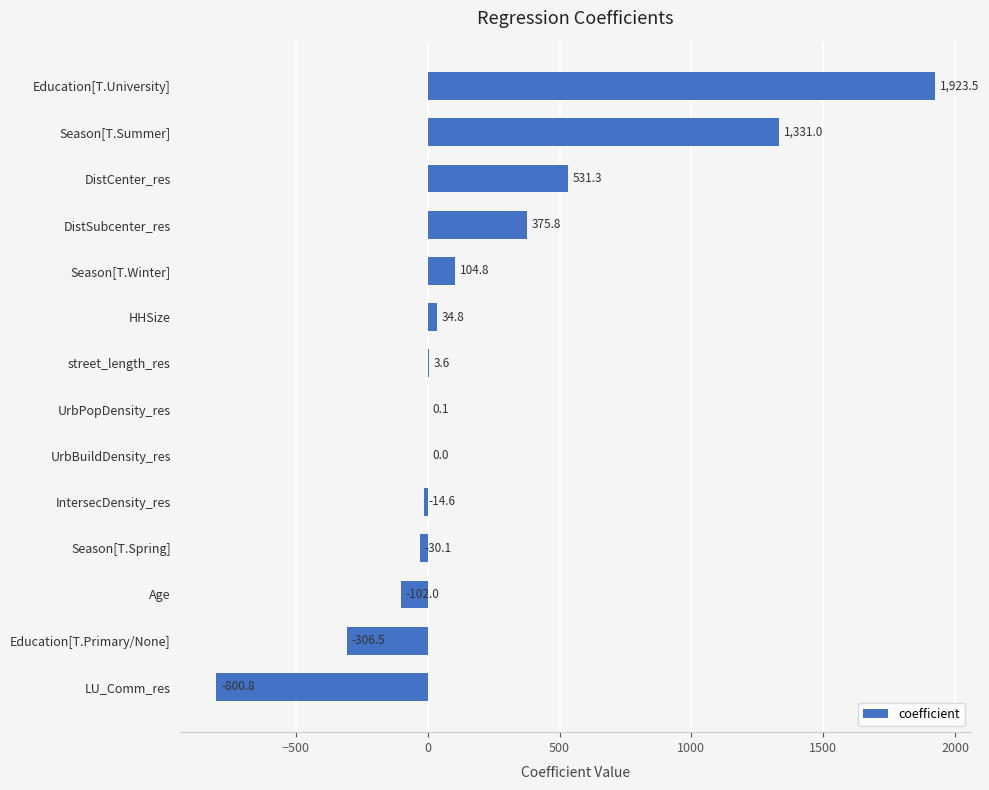

What is the sum of the values at Education[T.Primary/None] and LU_Comm_res?

-1107.3